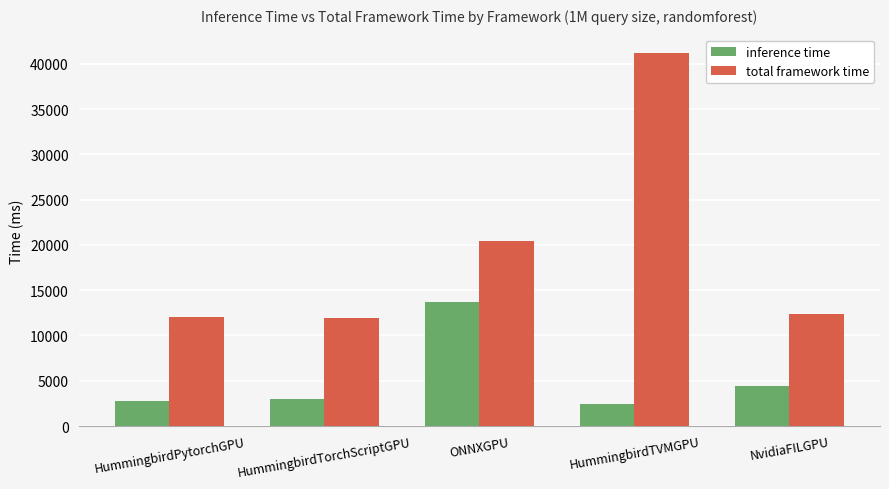

How many bars are there in each group?

2